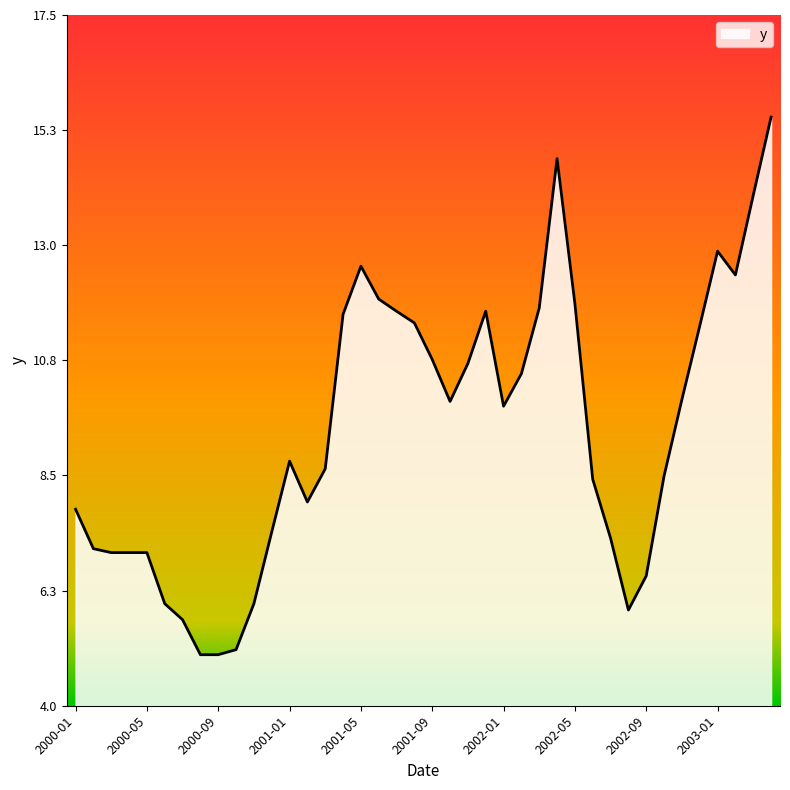

True or false: there are more than 1 points higher than both neighbors.

True